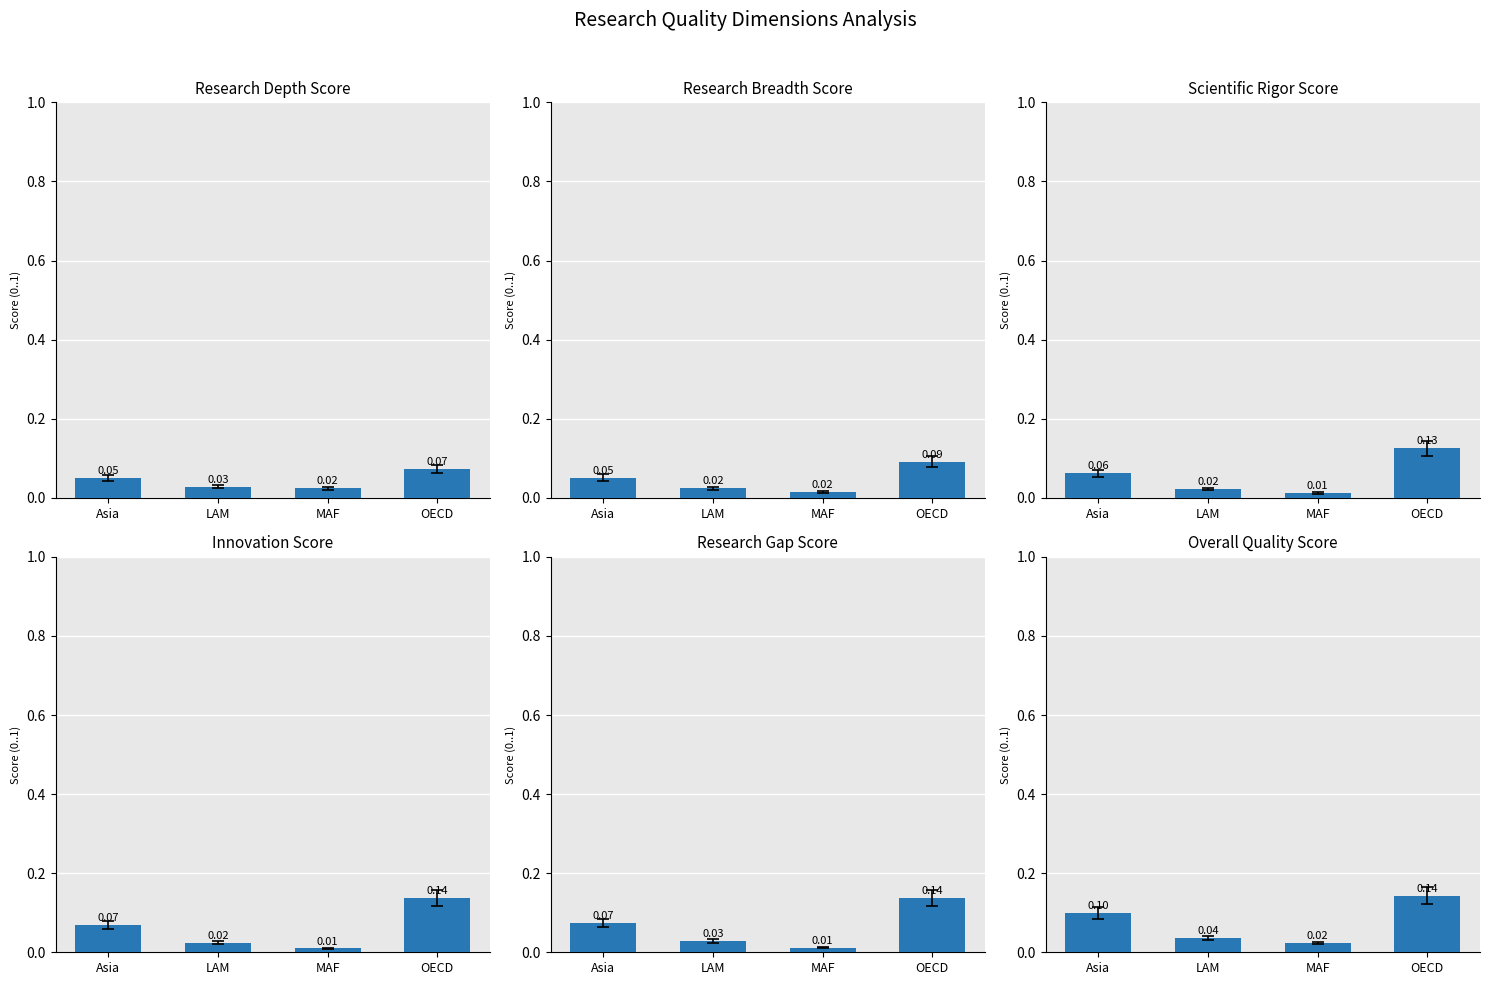

Rank the categories by 2100 value from lowest to highest.

MAF, LAM, Asia, OECD